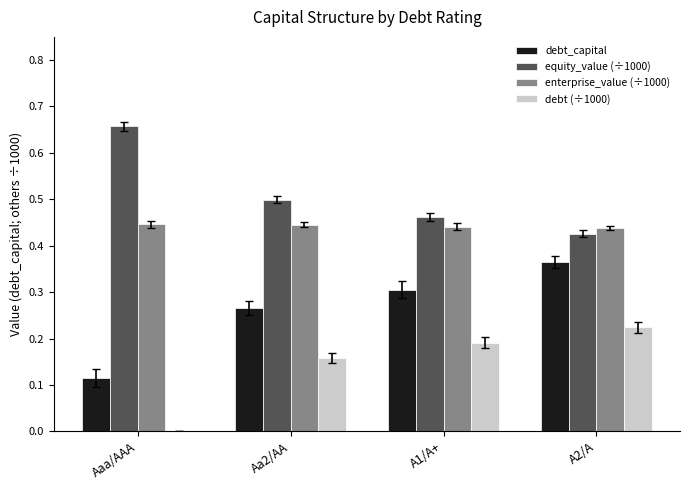

Is the value of debt_capital at A1/A+ greater than the value of equity_value (÷1000) at Aaa/AAA?

No